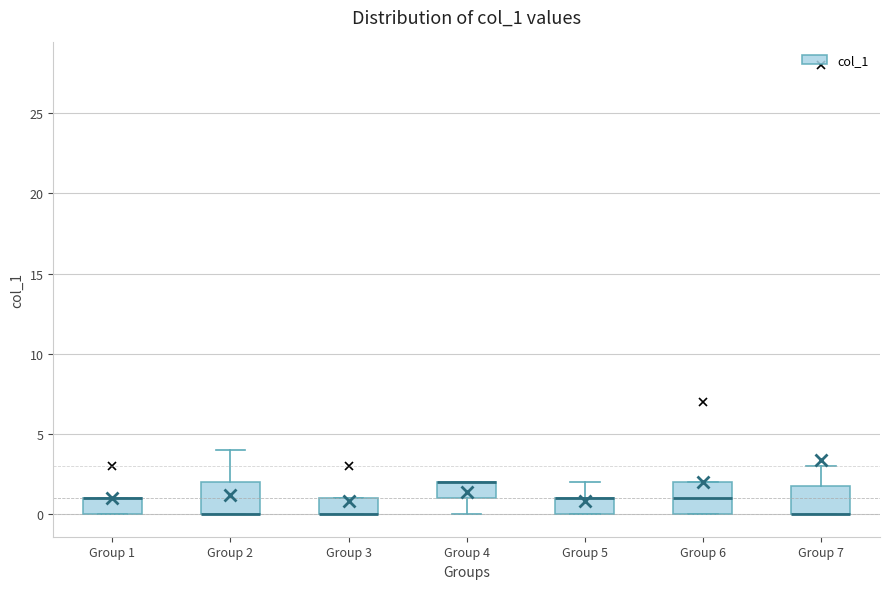

Reading left to right, transcribe this box plot: for each box, give where its median line is, the range the box spans, and where its two whiskers end, as read against the y-axis. The values are not printed on the chart, so give them approximately, as read against the axis.

Group 1: median 1 (drawn on the box's upper edge), box 0 to 1, whiskers 0 to 1
Group 2: median 0 (drawn on the box's lower edge), box 0 to 2, whiskers 0 to 4
Group 3: median 0 (drawn on the box's lower edge), box 0 to 1, whiskers 0 to 1
Group 4: median 2 (drawn on the box's upper edge), box 1 to 2, whiskers 0 to 2
Group 5: median 1 (drawn on the box's upper edge), box 0 to 1, whiskers 0 to 2
Group 6: median 1, box 0 to 2, whiskers 0 to 2
Group 7: median 0 (drawn on the box's lower edge), box 0 to 2, whiskers 0 to 3